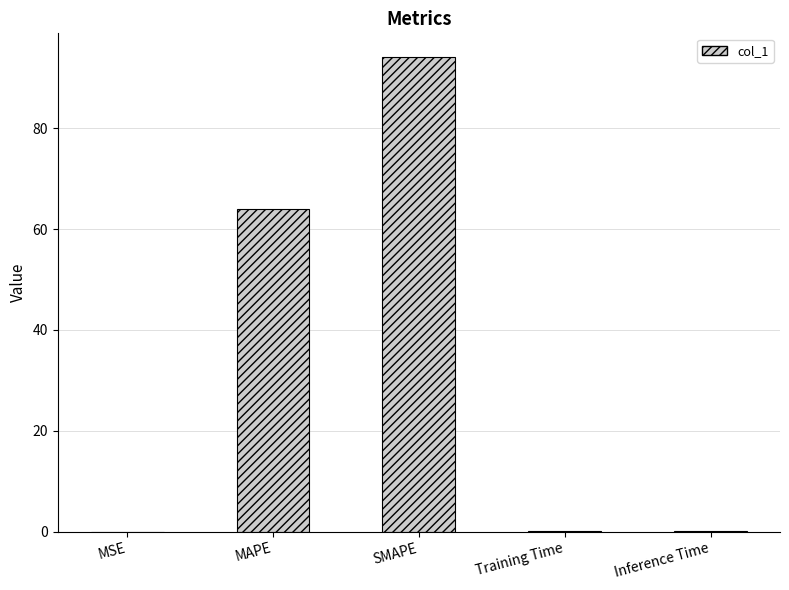

Which has a higher value, MSE or SMAPE?

SMAPE